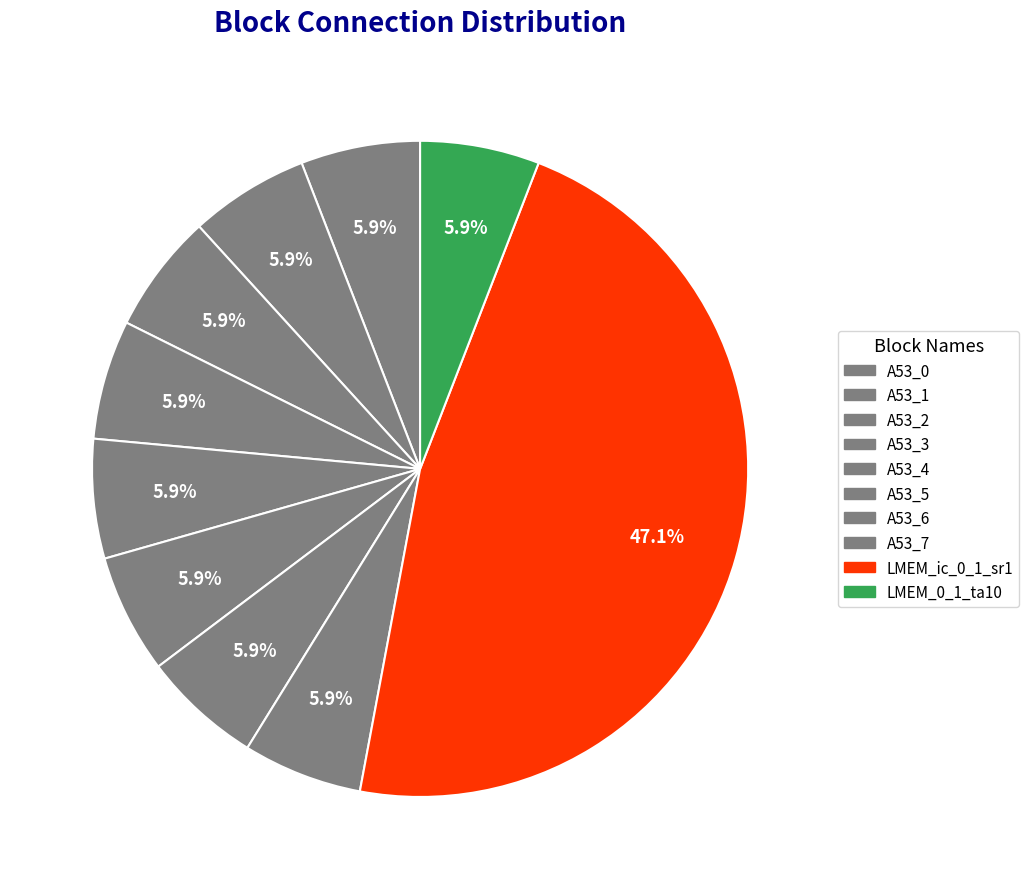

Between A53_5 and A53_1, which is larger?

A53_5